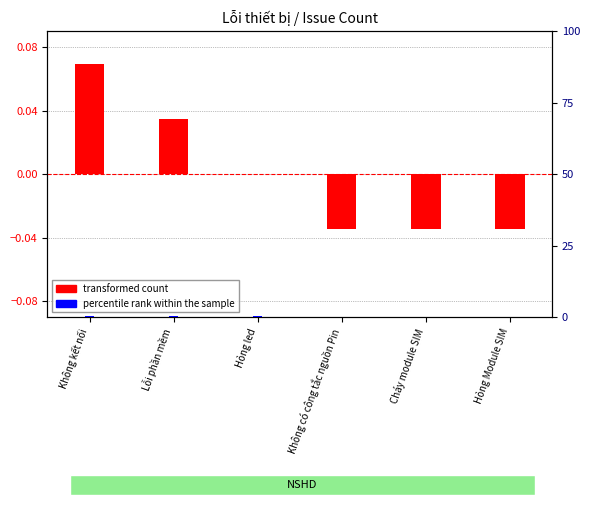

At which category is the sum across all series the highest?

Không kết nối